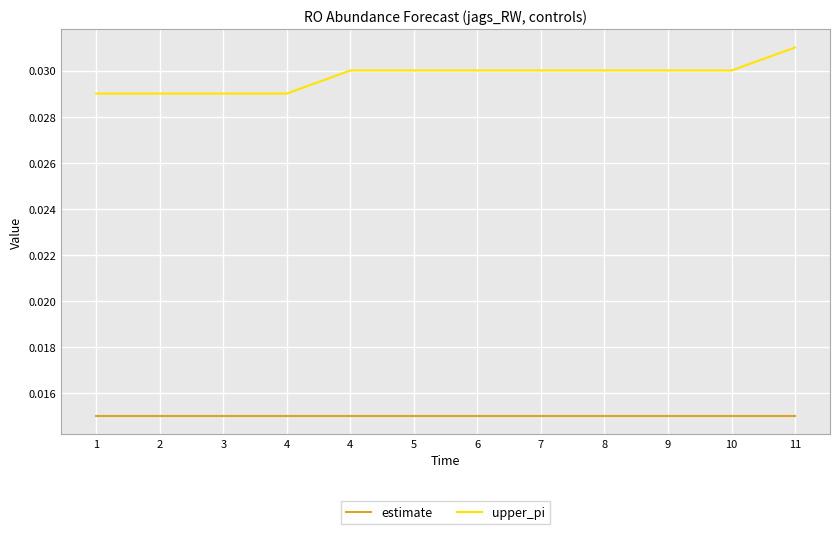

What are all the series names shown in the legend?

estimate, upper_pi